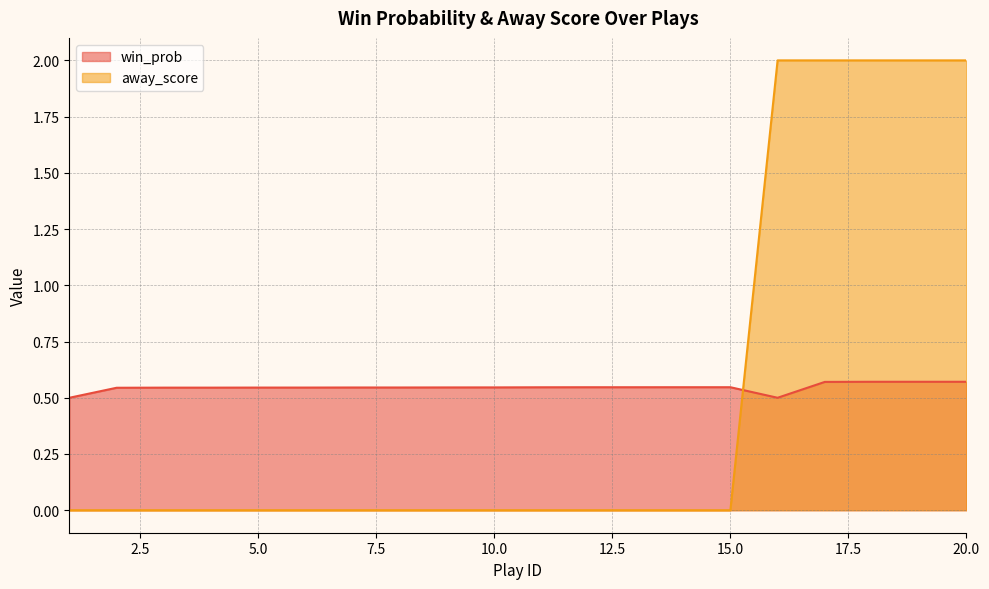

True or false: away_score has more than 0 interior local peaks.

False